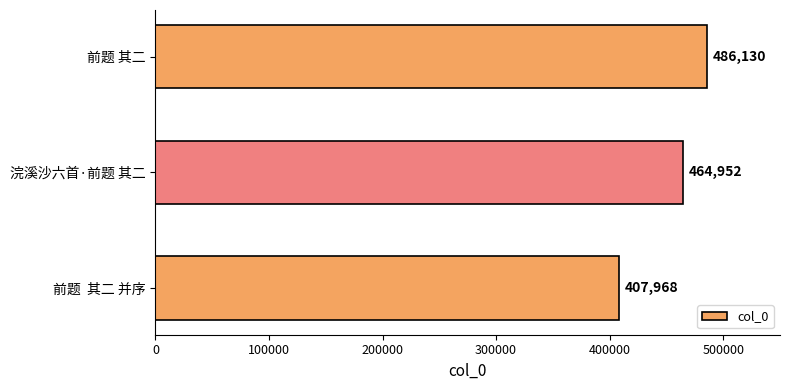

Are the bars horizontal?

Yes